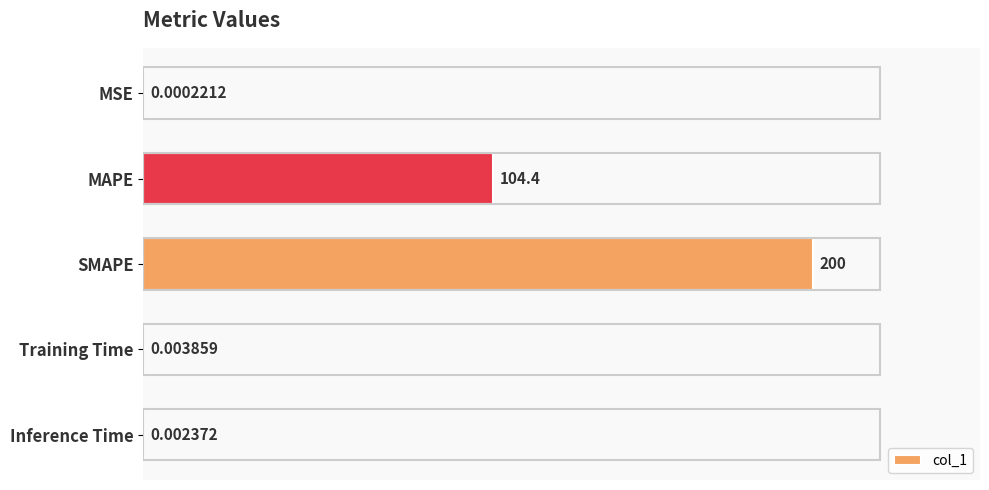

Which category has the highest value across all series?

SMAPE